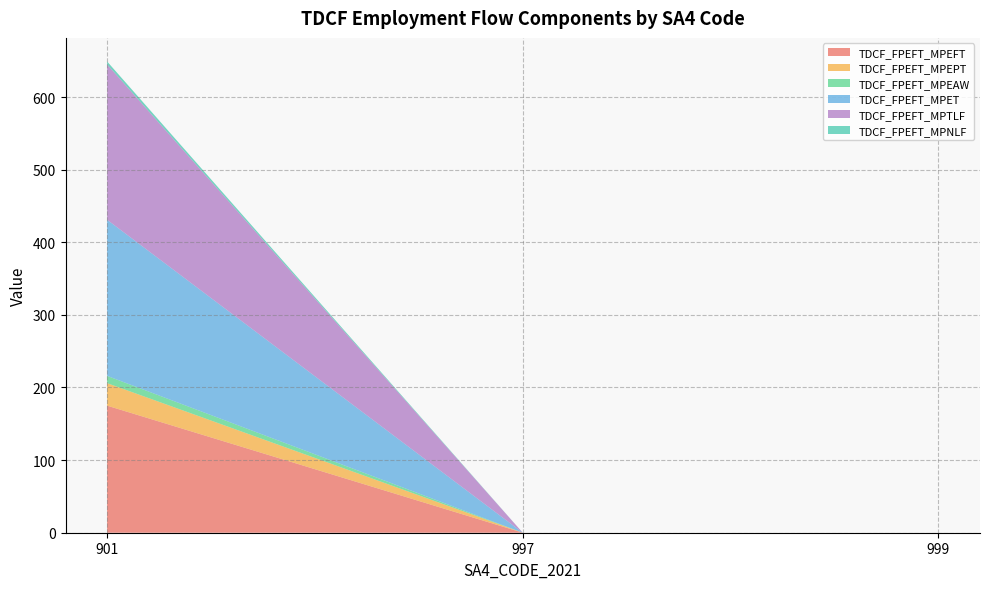

Reading left to right, transcribe all the data shown in this chart.

TDCF_FPEFT_MPEFT: 175	0	0
TDCF_FPEFT_MPEPT: 31	0	0
TDCF_FPEFT_MPEAW: 10	0	0
TDCF_FPEFT_MPET: 215	0	0
TDCF_FPEFT_MPTLF: 214	0	0
TDCF_FPEFT_MPNLF: 4	0	0